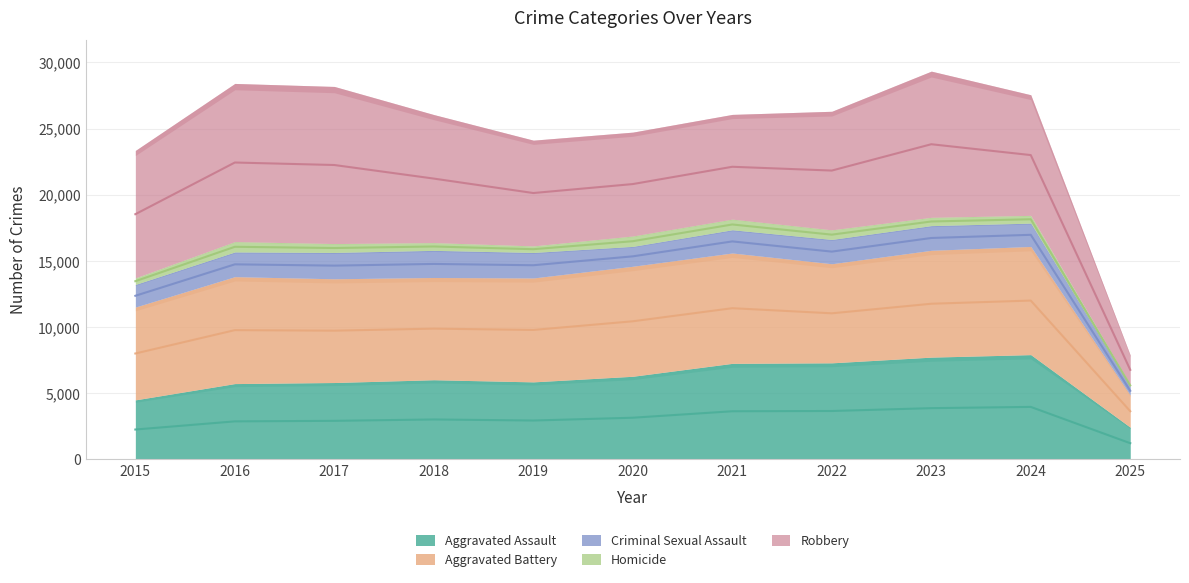

Is the value of Aggravated Battery at 2017 greater than the value of Aggravated Assault at 2019?

Yes